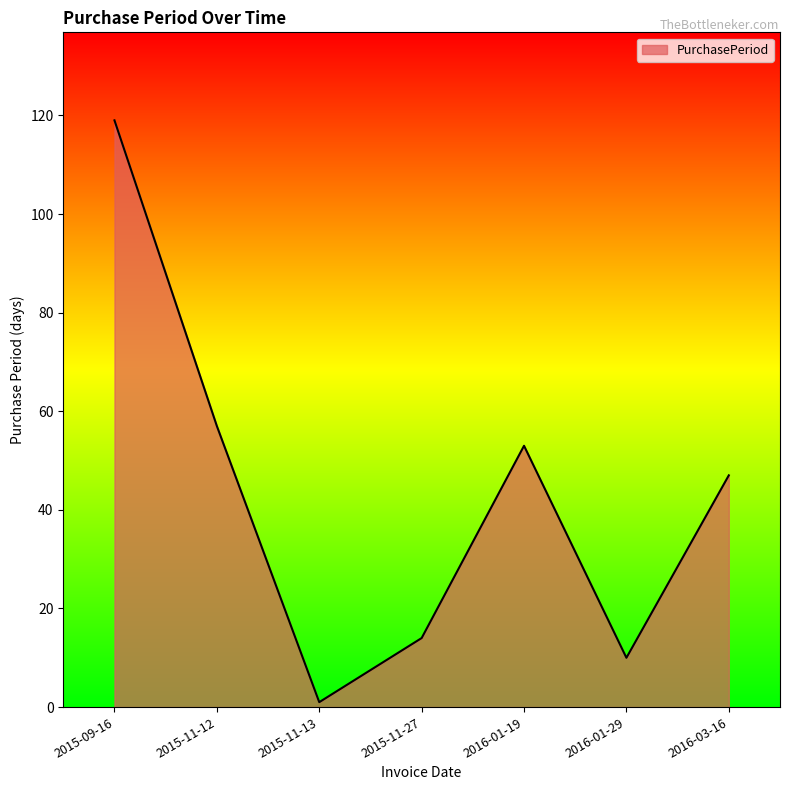

Where is the first local minimum?

2015-11-13